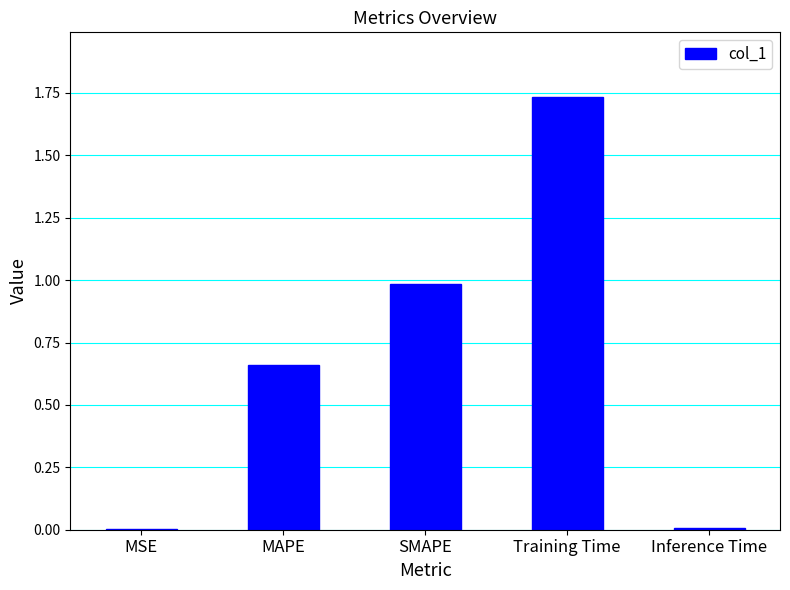

Which label corresponds to the largest value in the chart?

Training Time